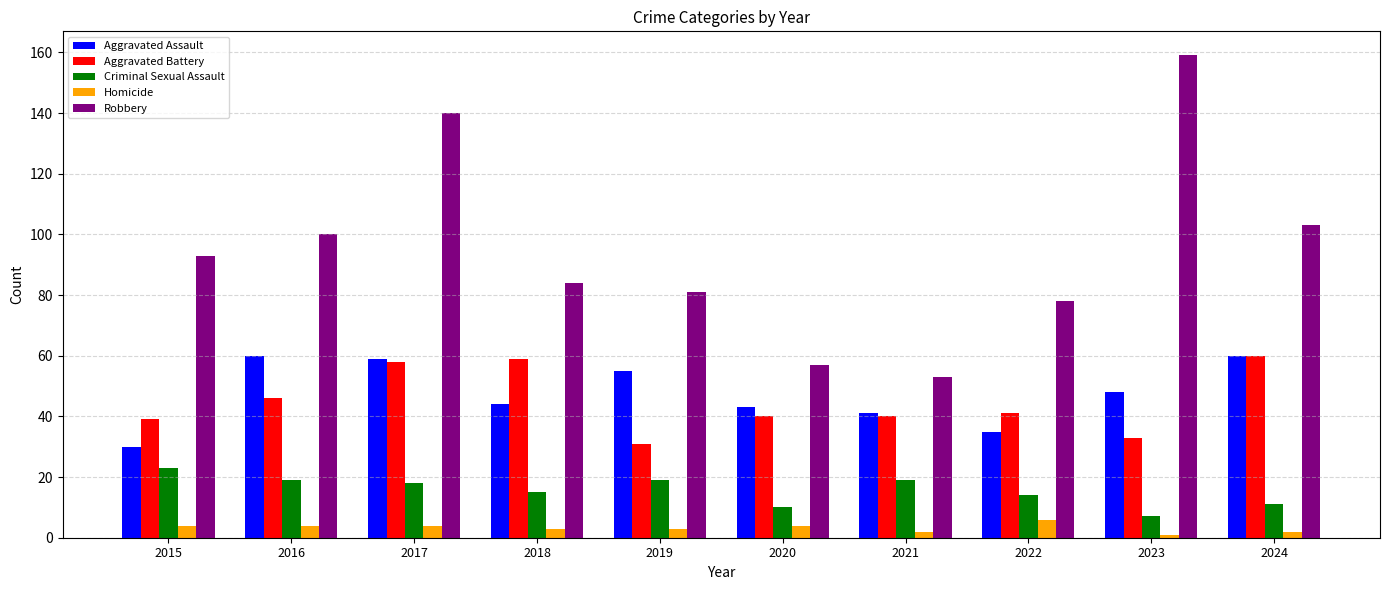

What is the total value across all series at 2023?

248